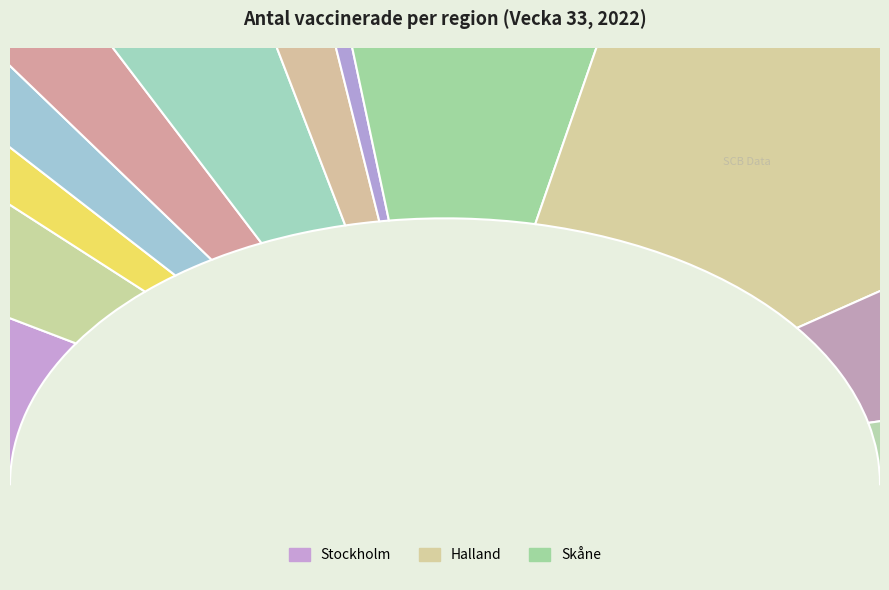

Approximately how many times larger is the value at Värmland compared to Kronoberg?

1.1